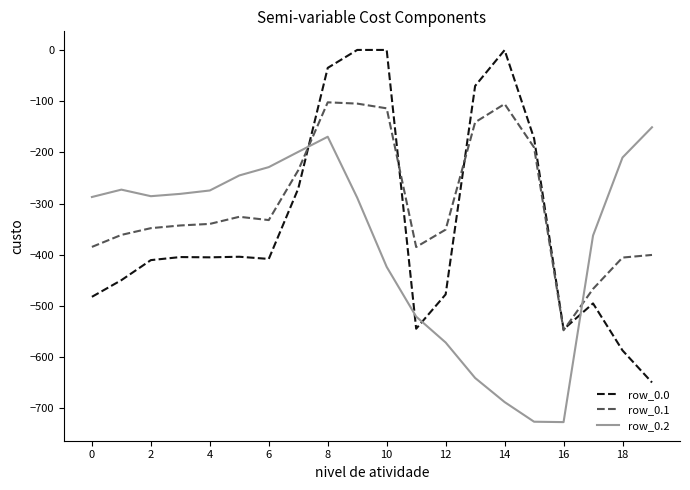

Which series has the largest total across all categories?

row_0.1